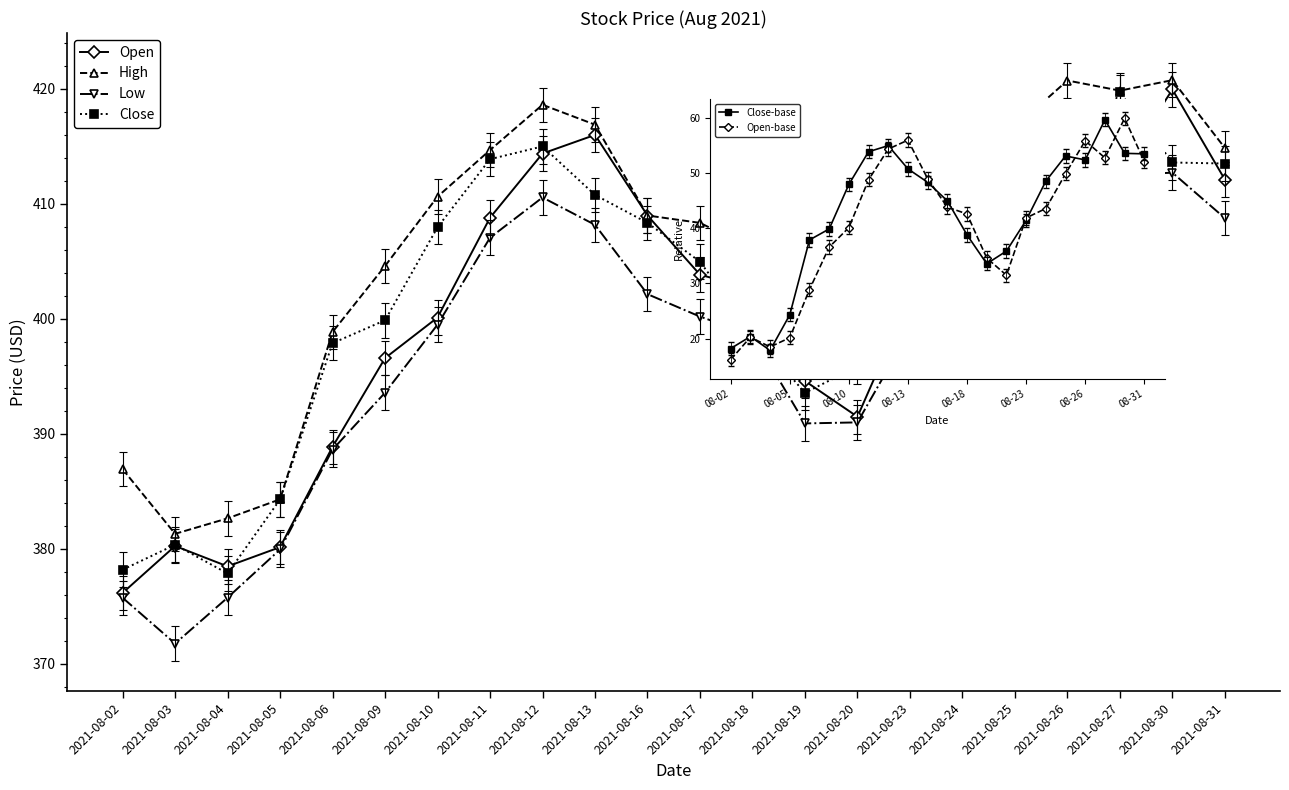

What is the spread (max minus min) of values at 2021-08-09?

368.0